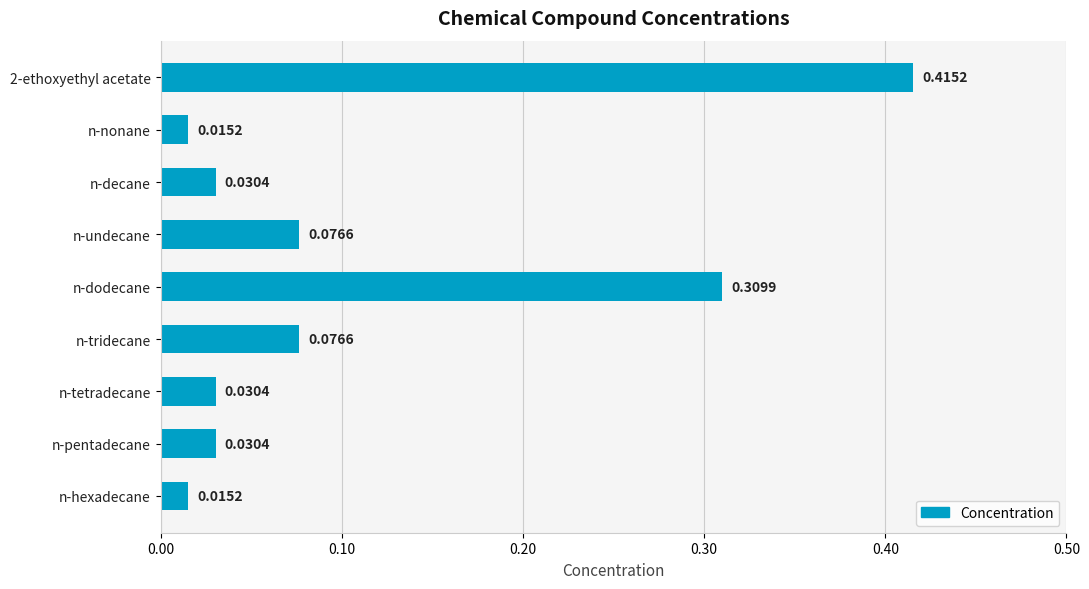

Are the bars grouped side by side (vs. stacked)?

No